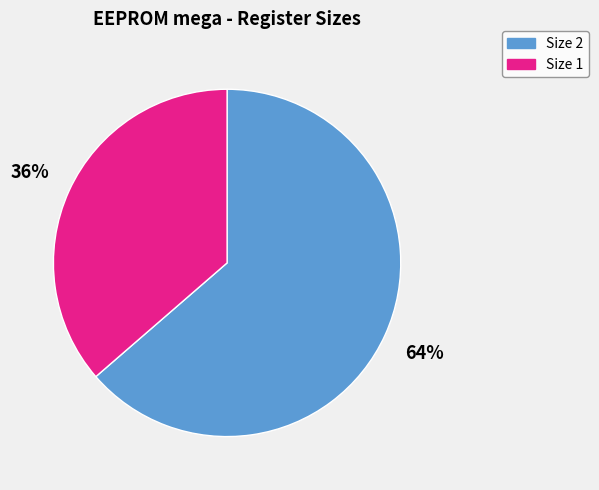

The Size 1 slice represents 44% of the pie. True or false?

False